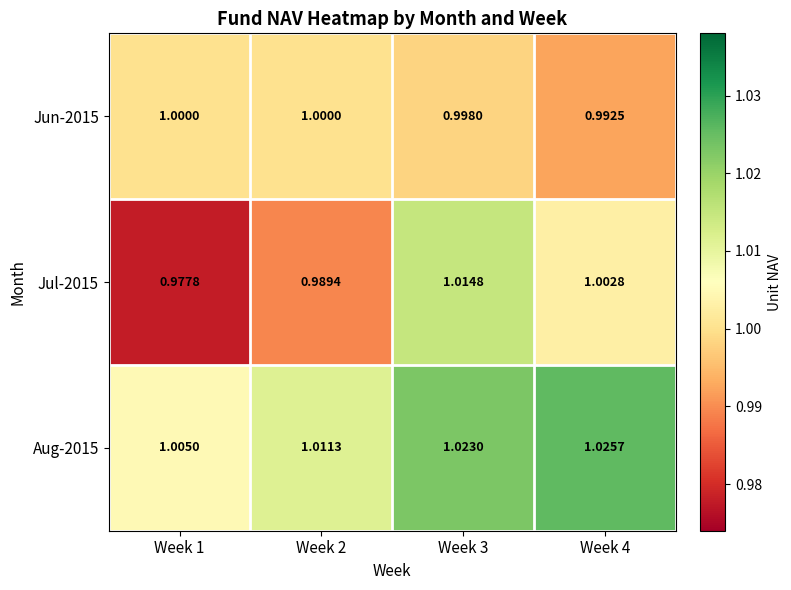

Which series has the largest range (max minus min)?

Jul-2015